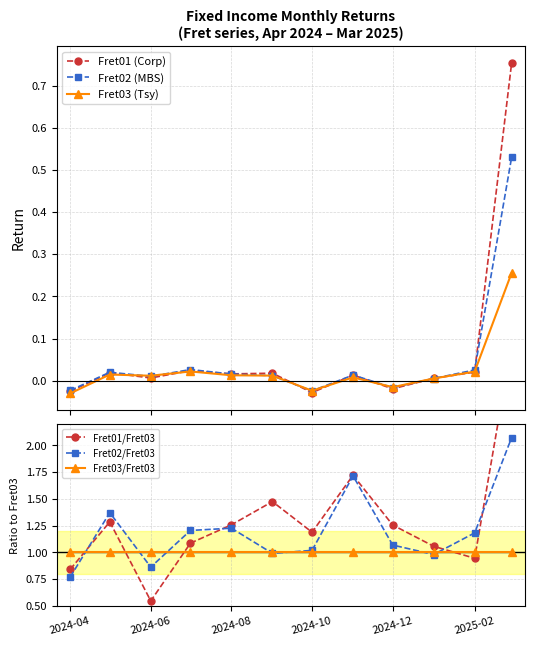

At how many categories does at least one series exceed 2?

1